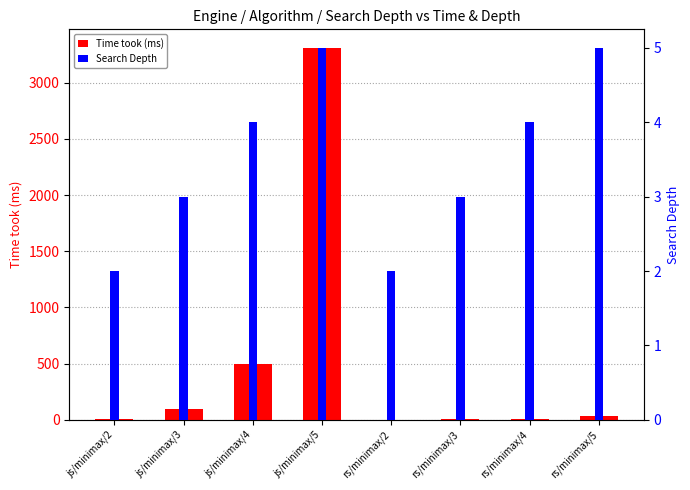

How many distinct data groups are displayed?

2